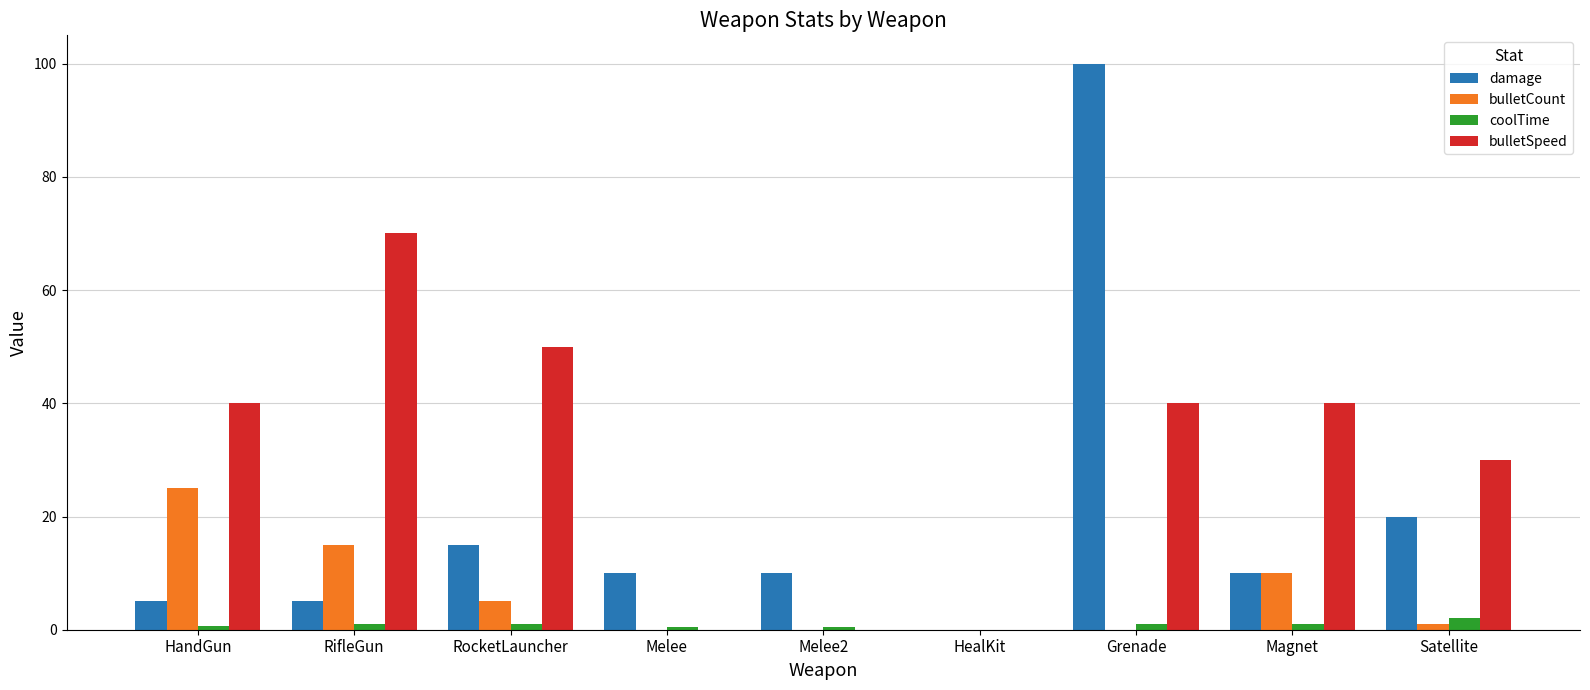

Which series changed the most between RifleGun and Magnet?

bulletSpeed